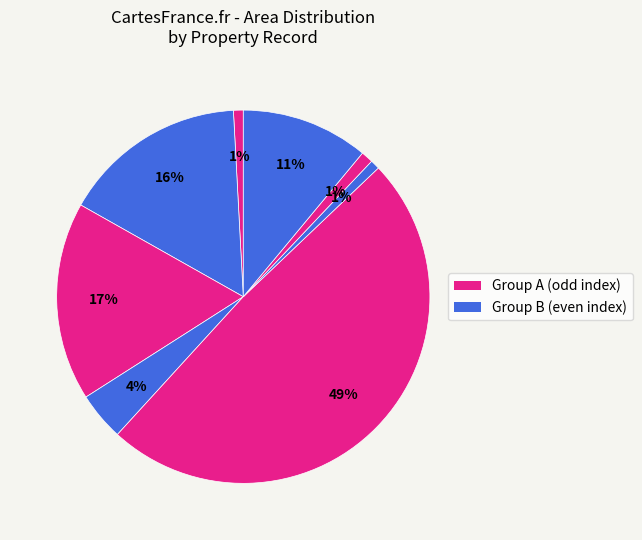

How many segments does this pie chart have?

8